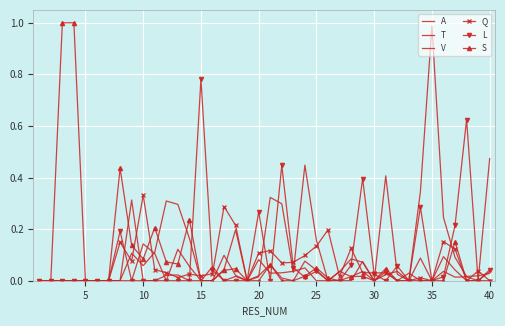

Where do A and Q first cross each other?

35 and 40